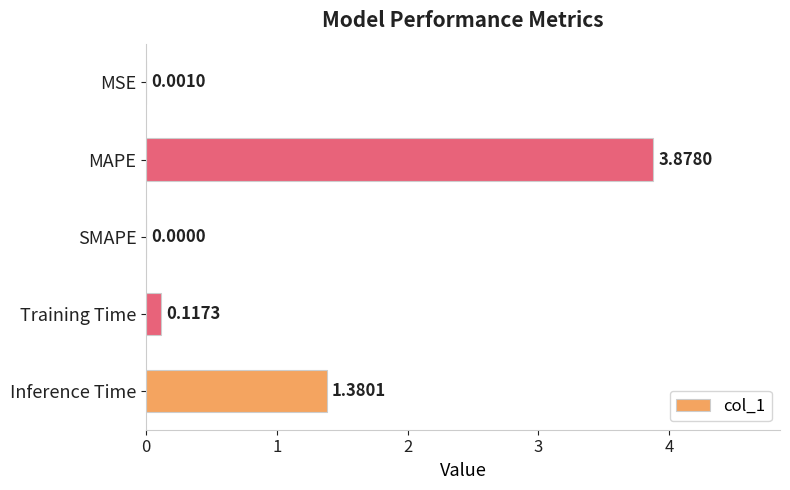

What is the sum of all values?

5.4